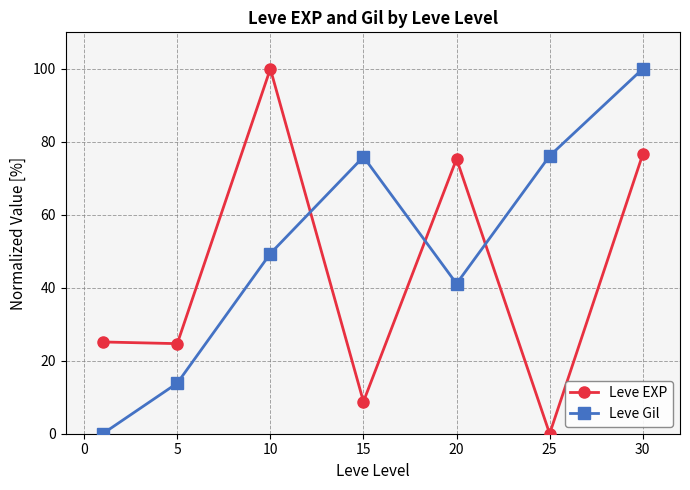

What is the value of the Leve EXP point at the 4th from the left?

8.8